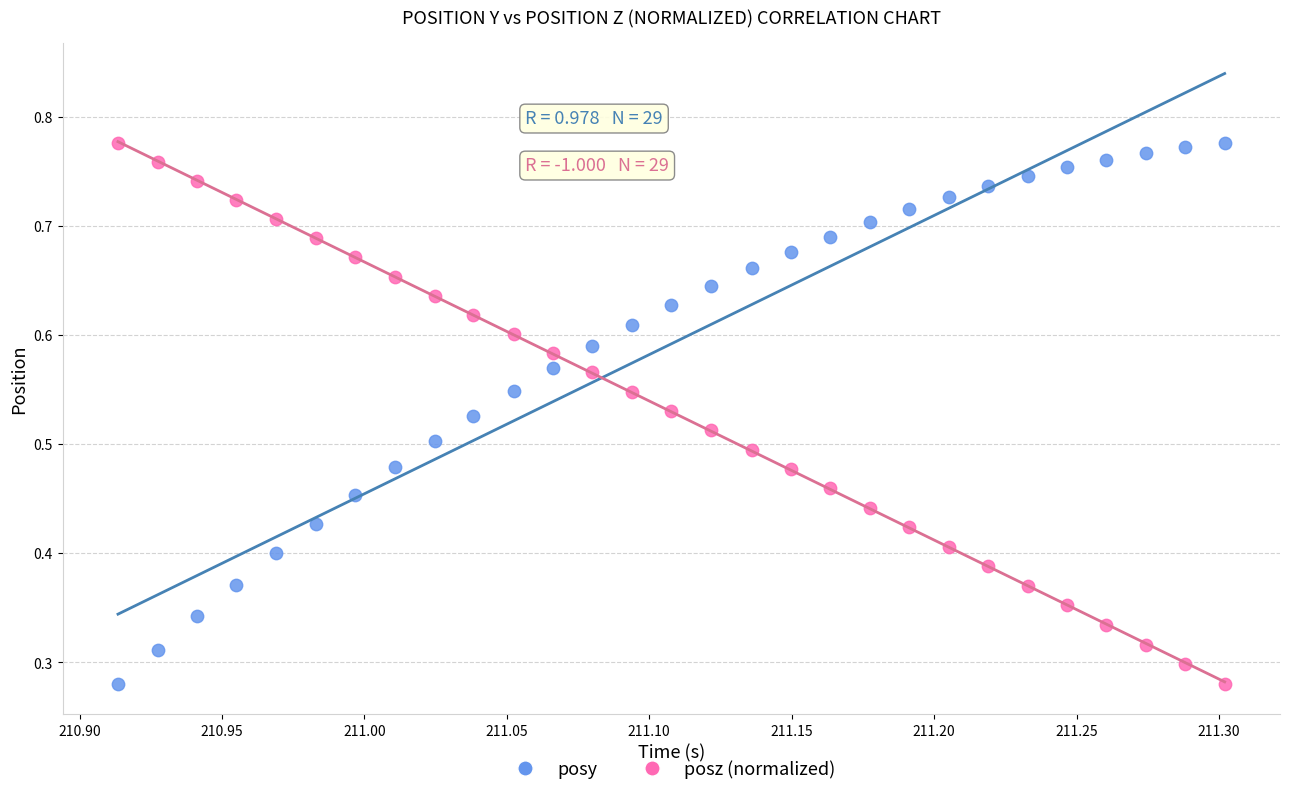

What are all the series names shown in the legend?

posy, posz (normalized)